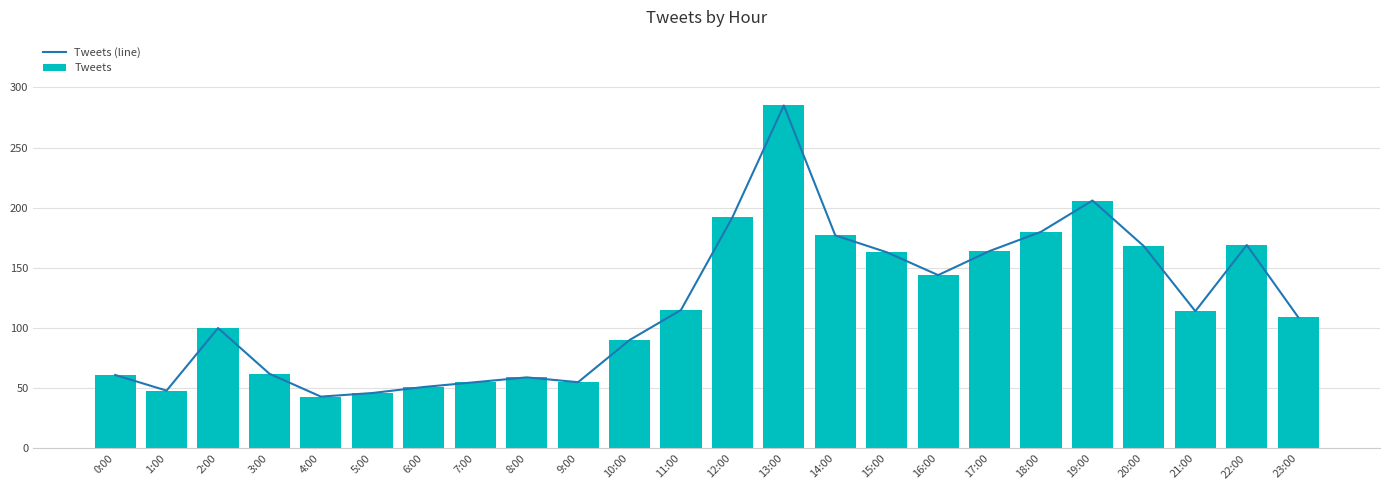

What is the value of the Tweets (line) bar at the 11th from the left?

90